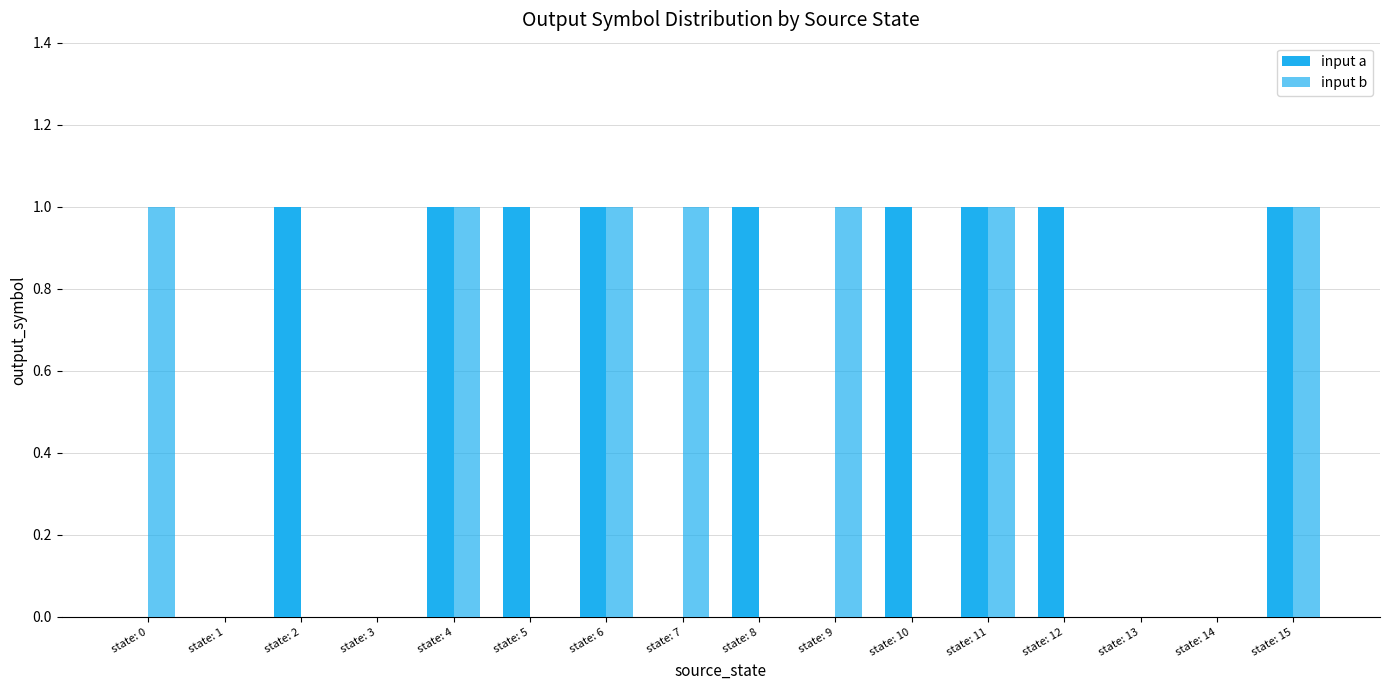

How many groups of bars are there?

16